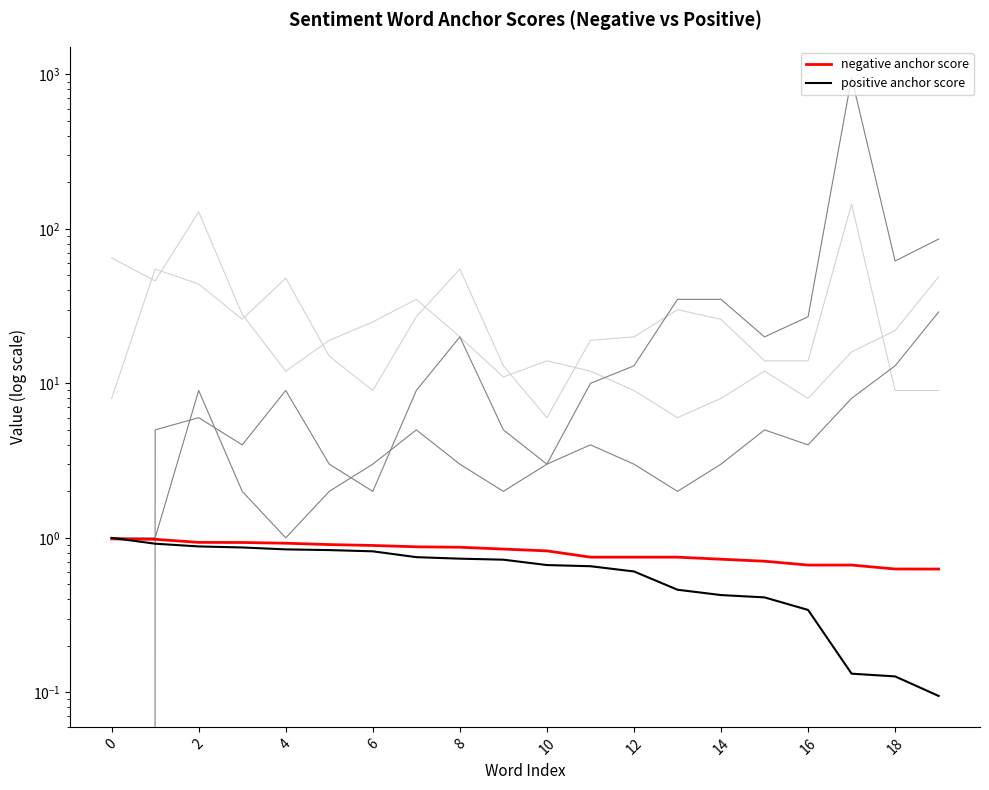

Rank the series by their maximum value, from lowest to highest.

negative anchor score, positive anchor score